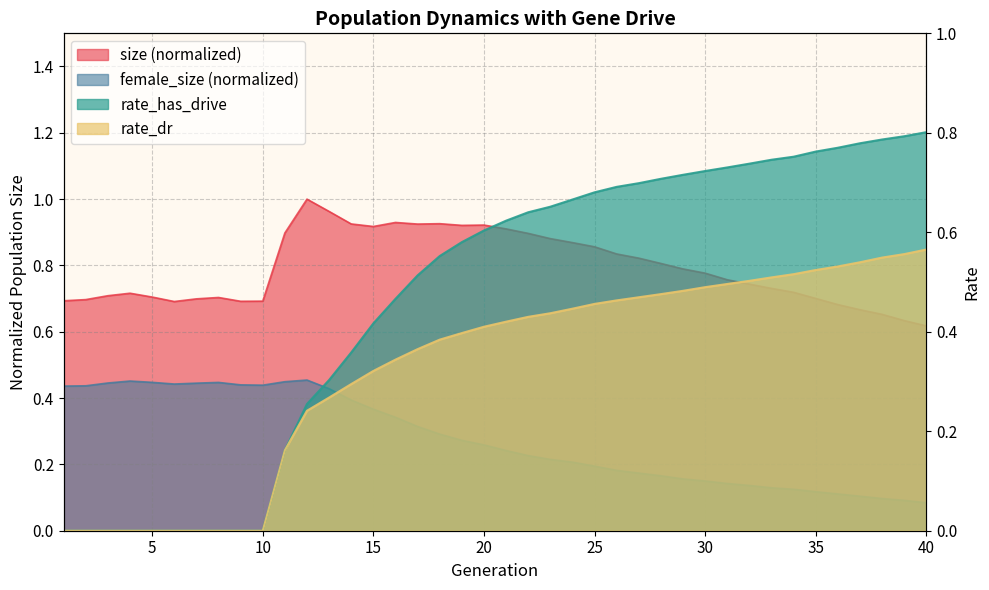

Where do rate_has_drive and size first cross each other?

32 and 33